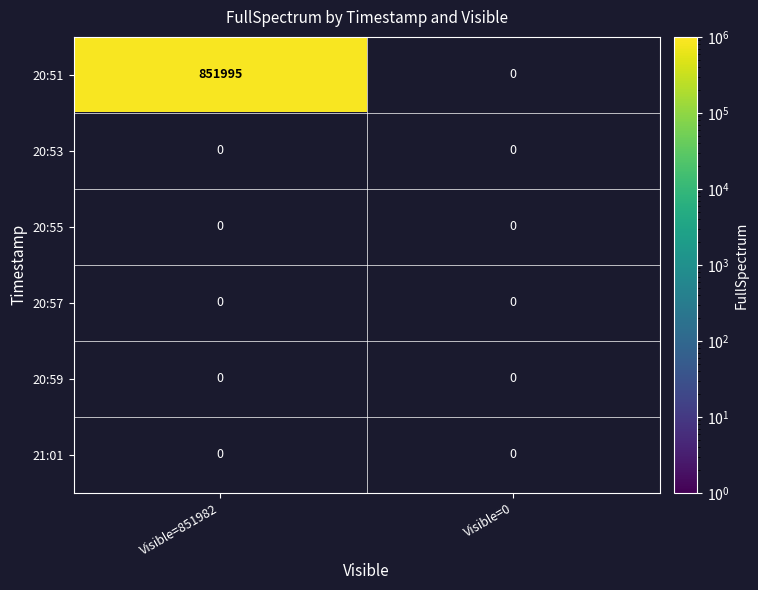

Reading right to left, list all the values displayed in this chart.

20:51: 20:53=0	20:51=851995
20:53: 20:53=0	20:51=0
20:55: 20:53=0	20:51=0
20:57: 20:53=0	20:51=0
20:59: 20:53=0	20:51=0
21:01: 20:53=0	20:51=0